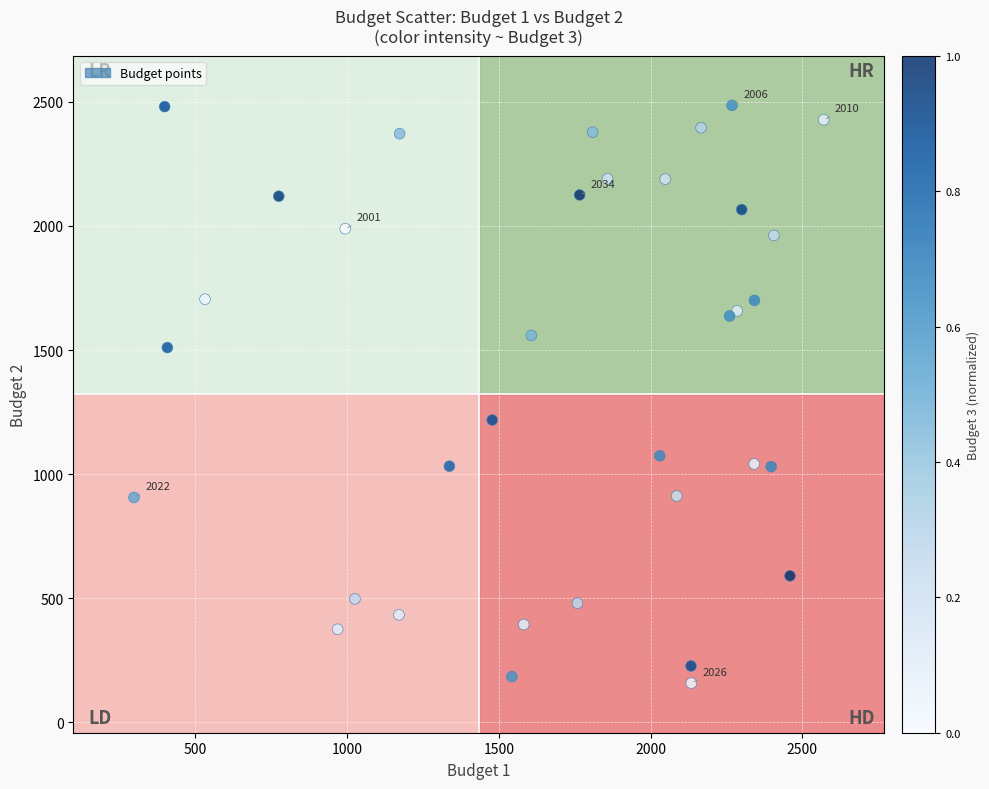

What Y value in the scatter plot is closest to 1322?

1218